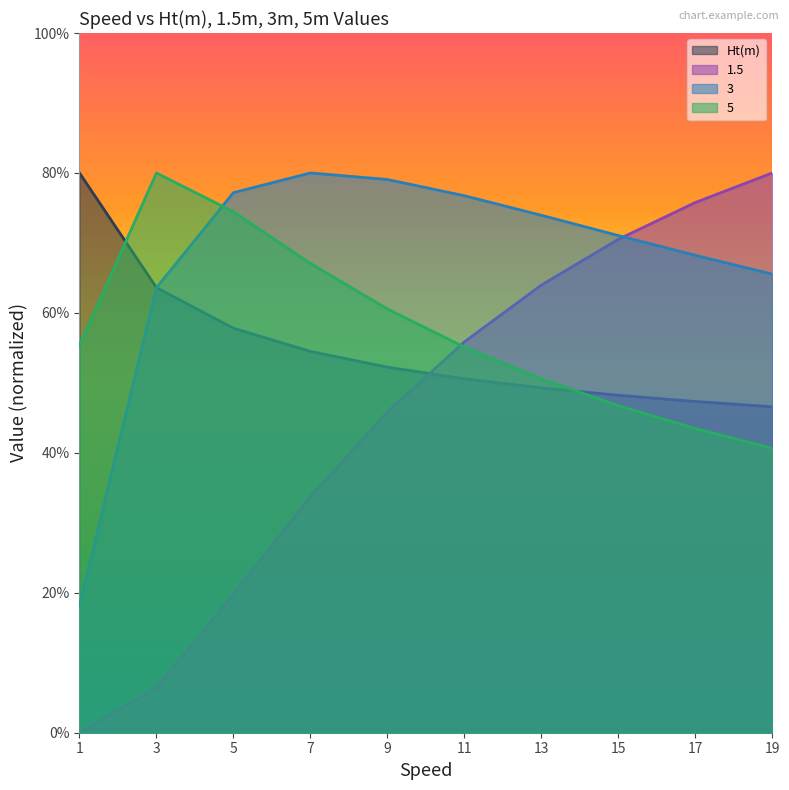

What are all the series names shown in the legend?

Ht(m), 1.5, 3, 5